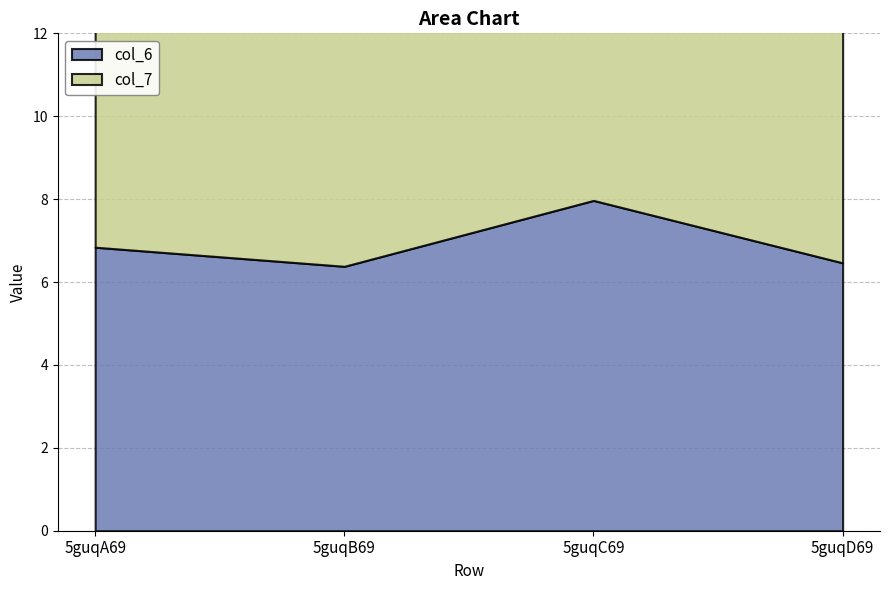

What is the average value of the col_6 series?

6.9